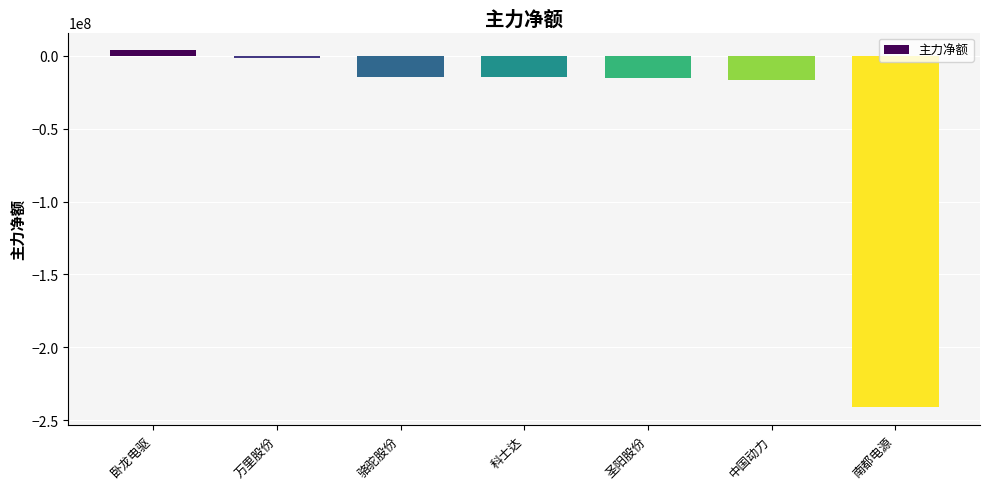

Is it true that the value at 万里股份 is -1748343?

True